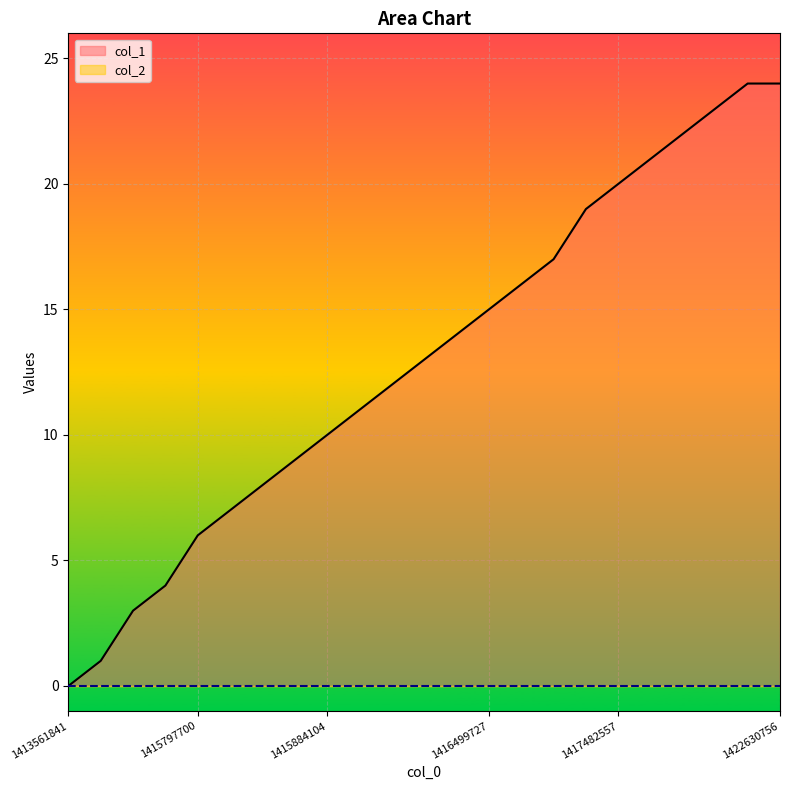

How many data points does each series have?

23